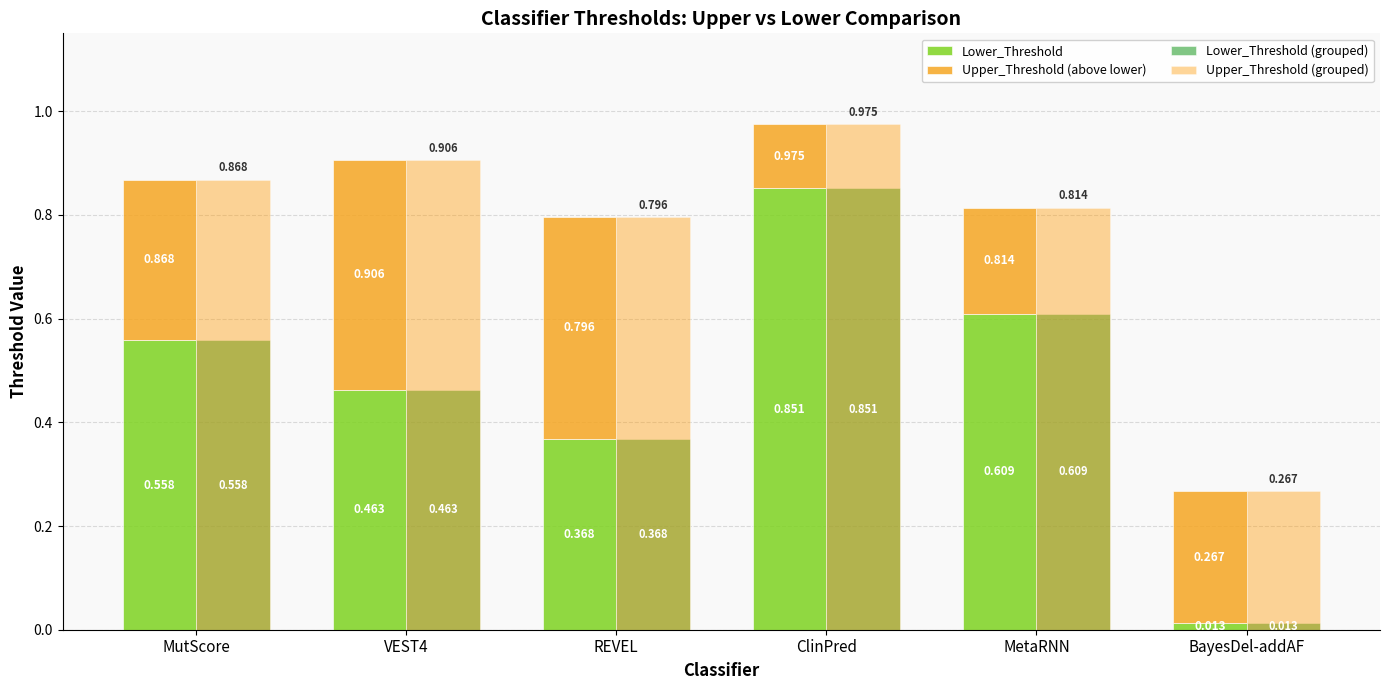

What are all the series names shown in the legend?

Lower_Threshold, Upper_Threshold (above lower), Lower_Threshold (grouped), Upper_Threshold (grouped)